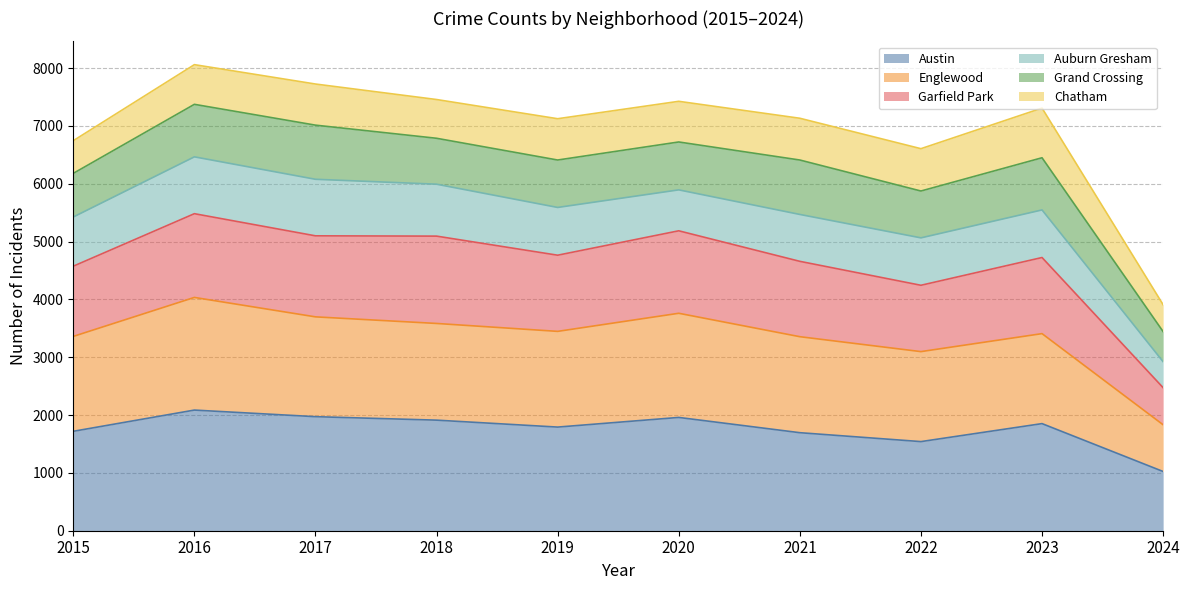

At which label does Austin reach its peak?

2016